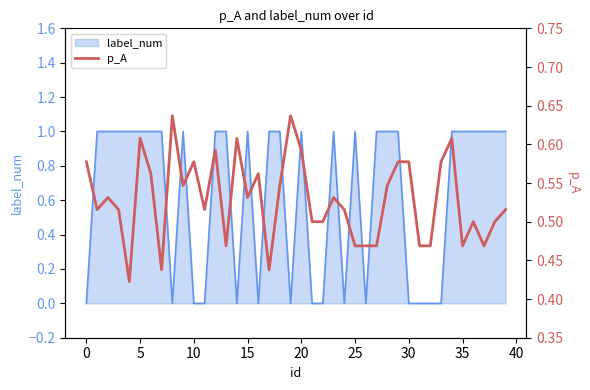

The value at 35 is 0.1. True or false?

False